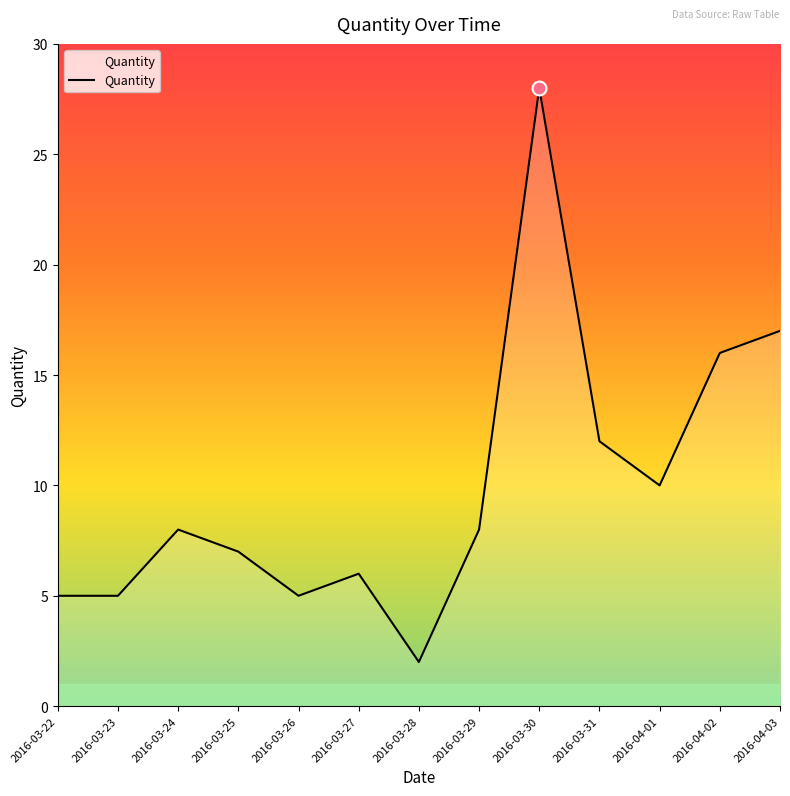

What is the ratio of the value at 2016-03-30 to the value at 2016-03-28?

14.0